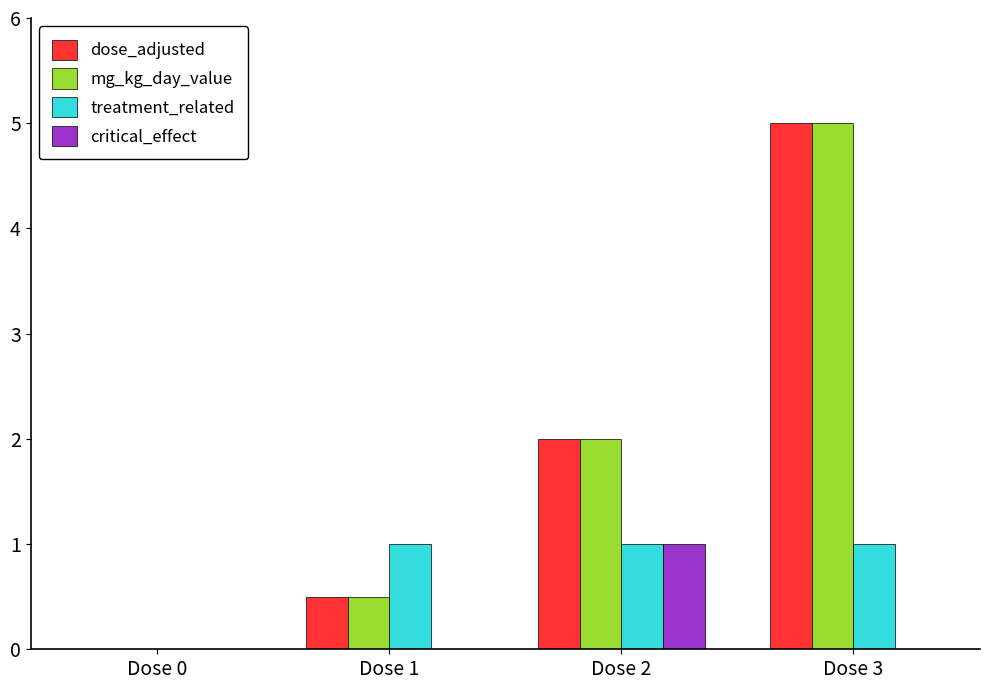

What is the total value across all series at Dose 3?

11.0